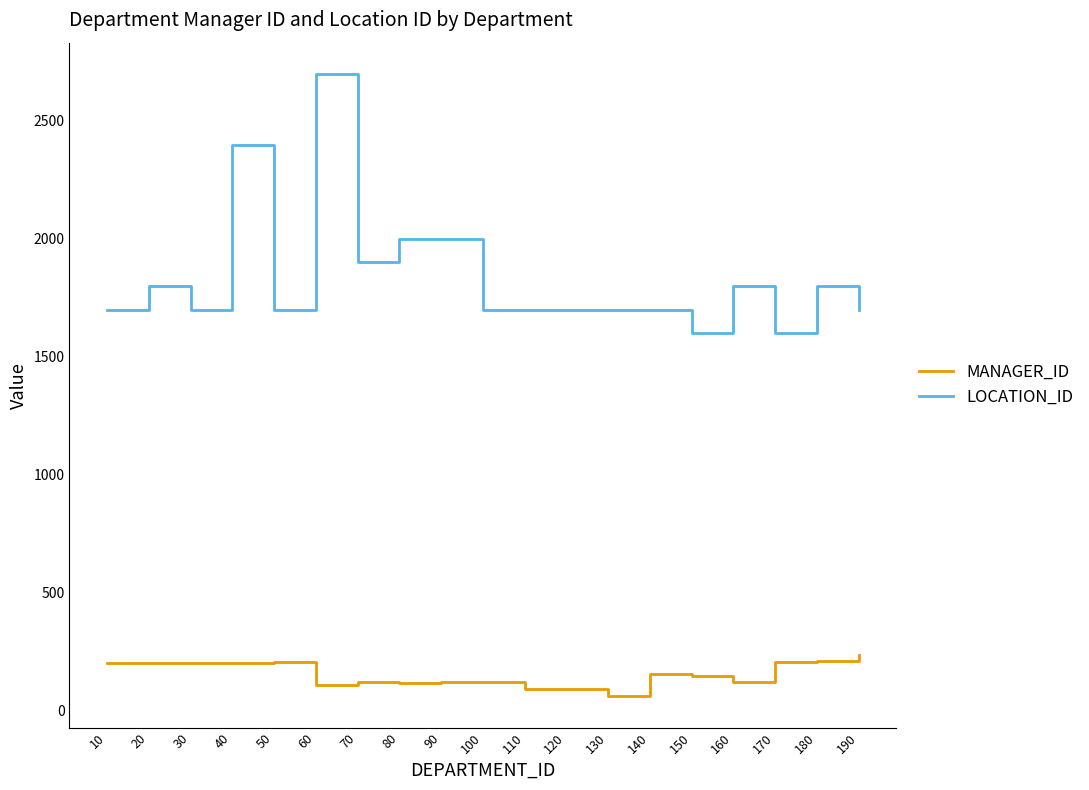

True or false: MANAGER_ID and LOCATION_ID intersect in this chart.

False